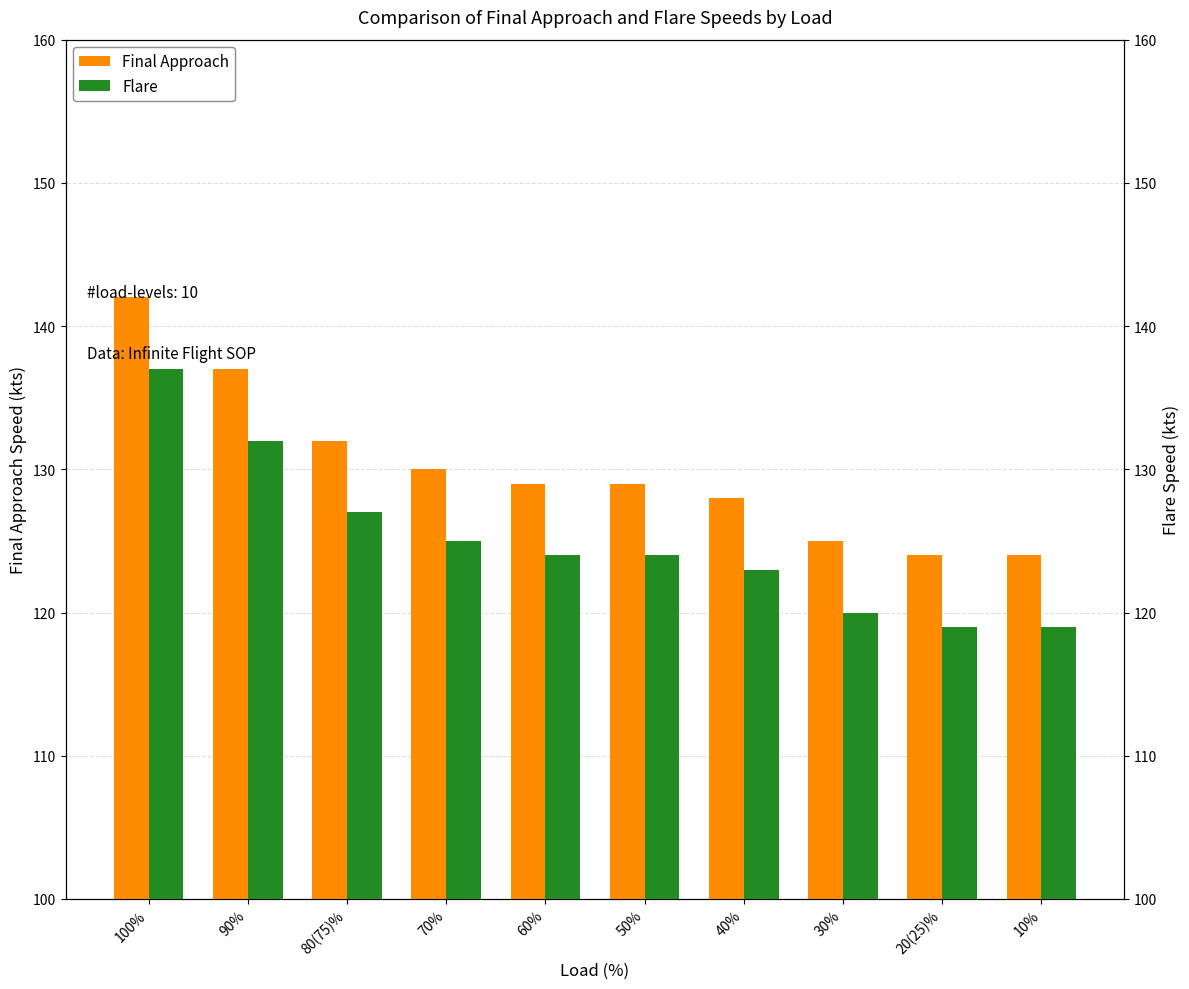

What is the lowest value of the Final Approach series?

124